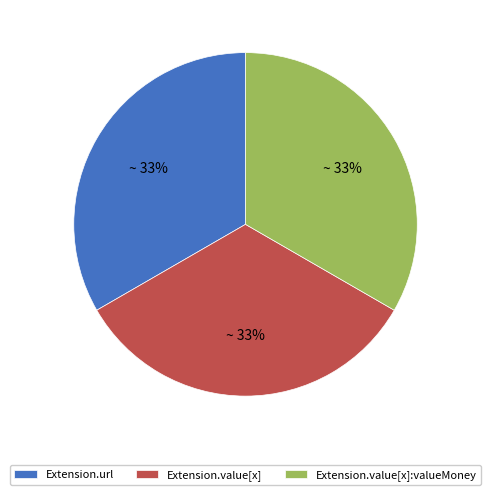

Count the number of slices in the pie.

3